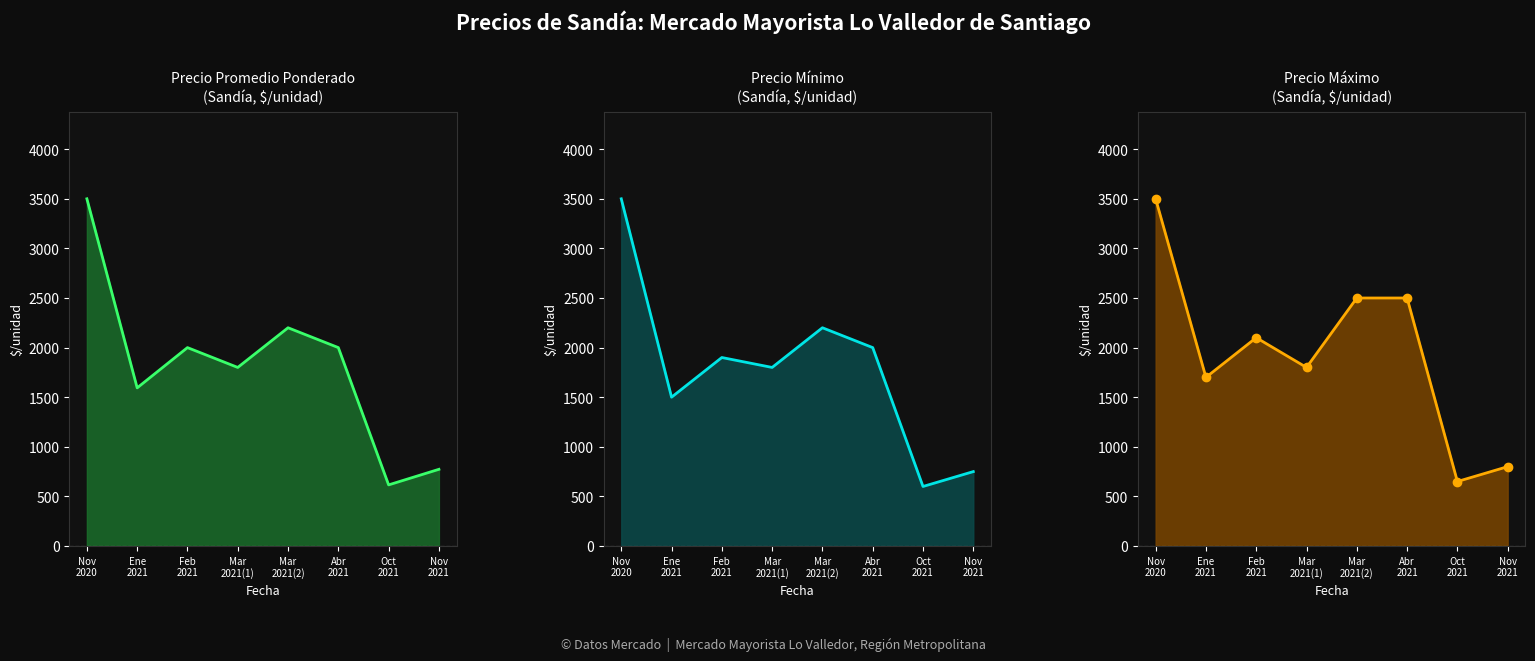

What is the minimum value for Precio maximo?

650